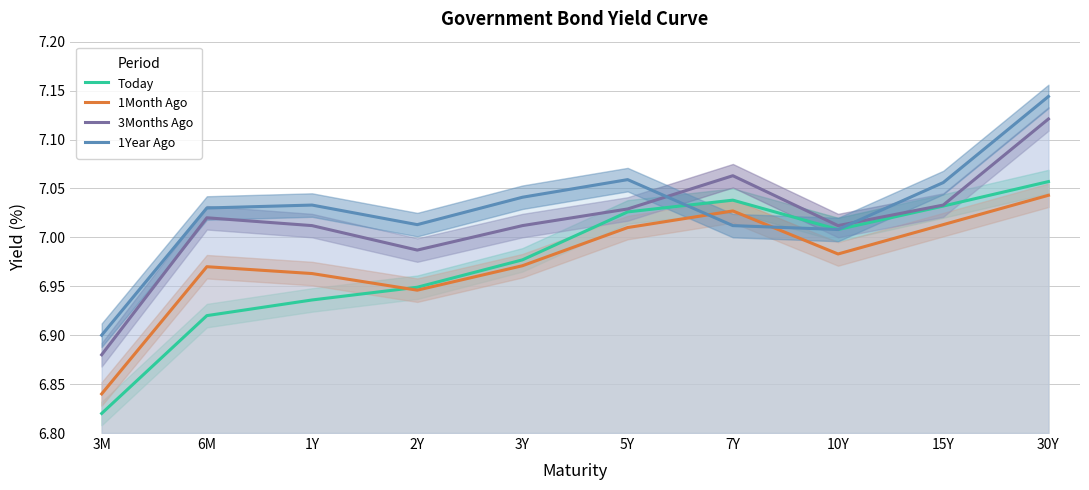

Which has a higher value, 3Y or 10Y?

10Y